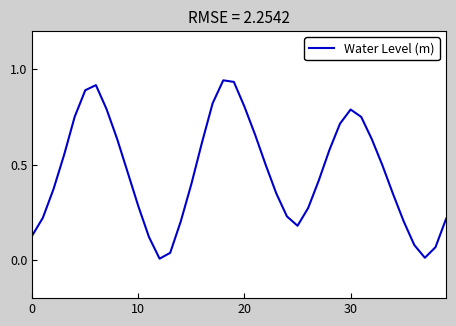

How many lines are shown in the chart?

1